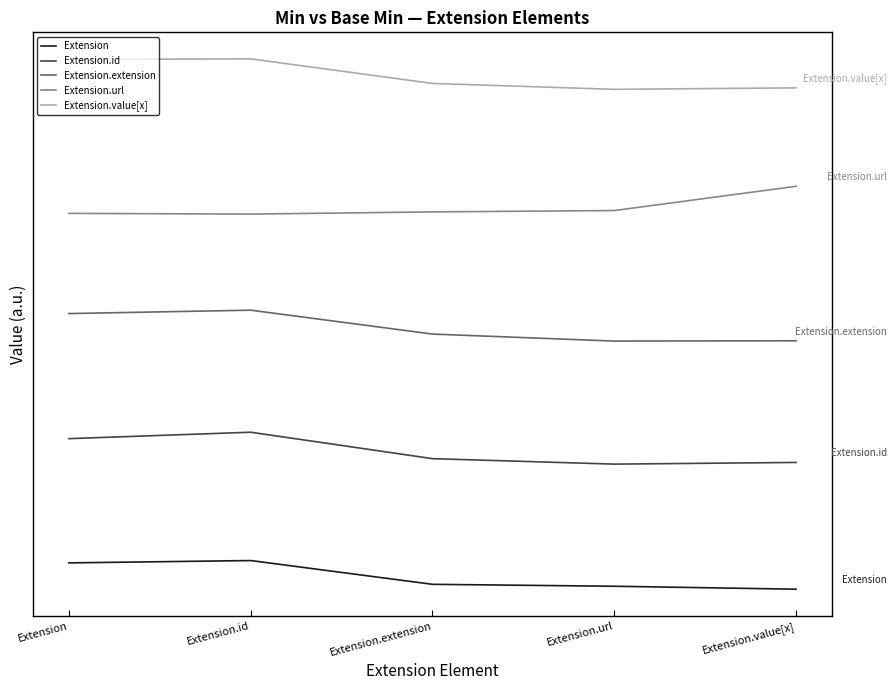

Is it true that Extension.value[x] equals 9.3 at Extension.url?

False